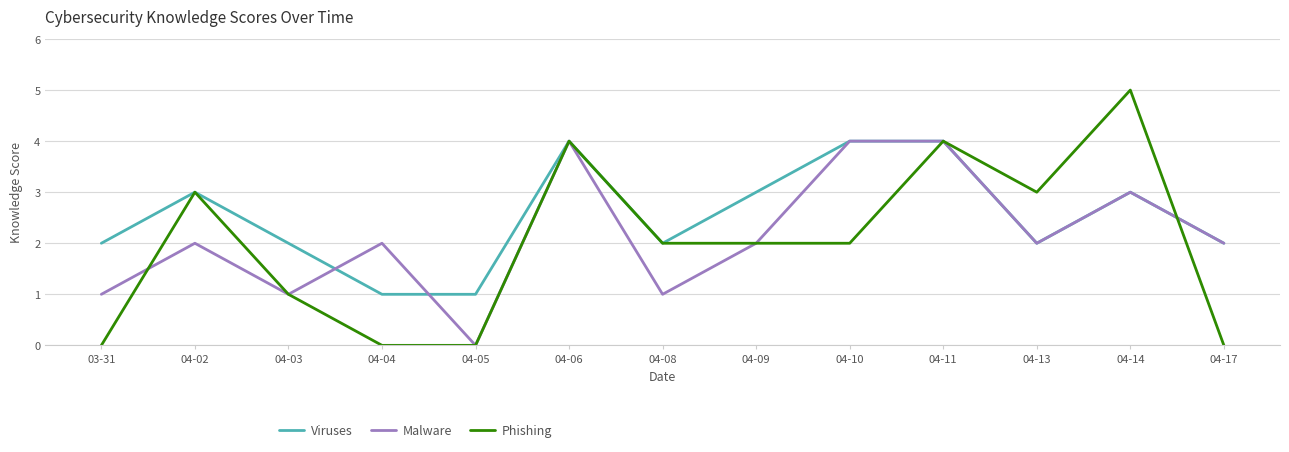

Is it true that Malware equals 3 at 04-09?

False